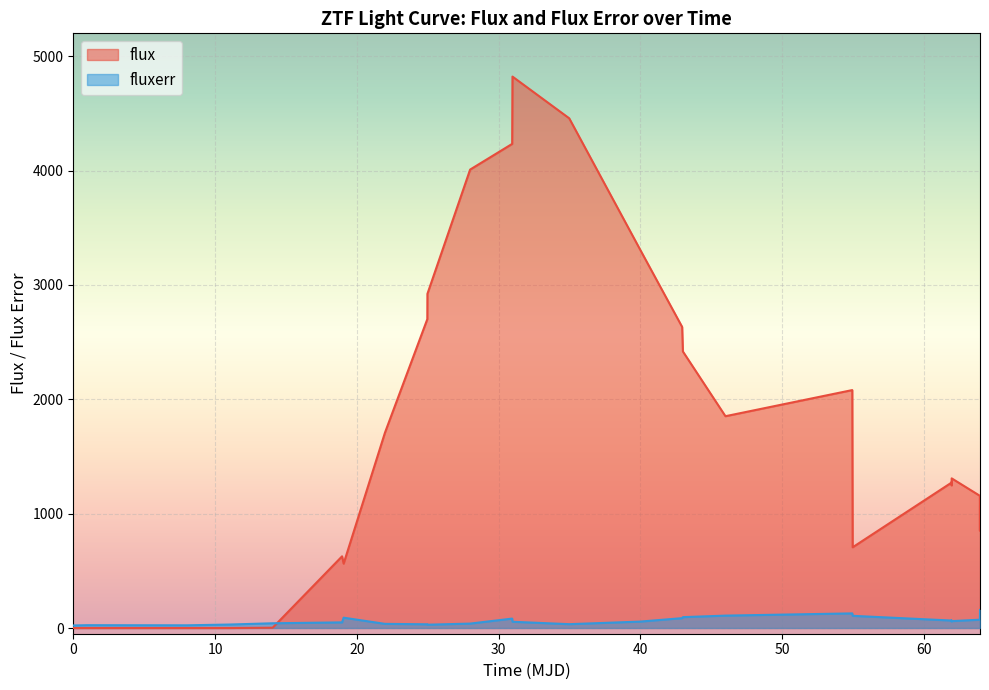

What is the sum of all flux values?

47211.9